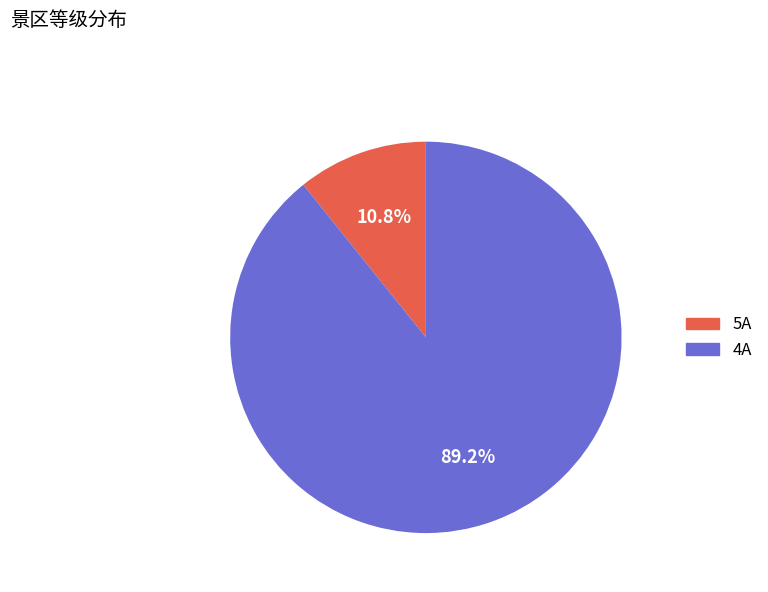

To the nearest percent, what is the difference between the 4A and 5A slice percentages?

78%